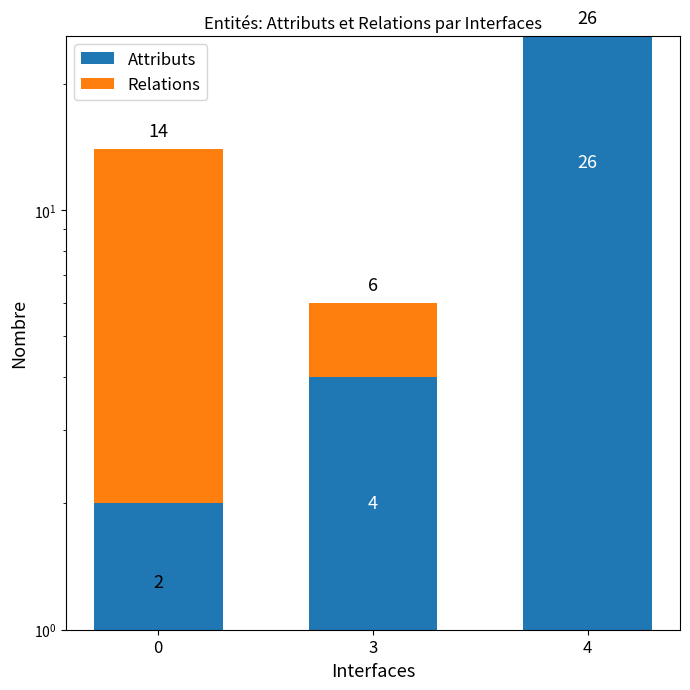

Rank the series by their maximum value, from highest to lowest.

Attributs, Relations